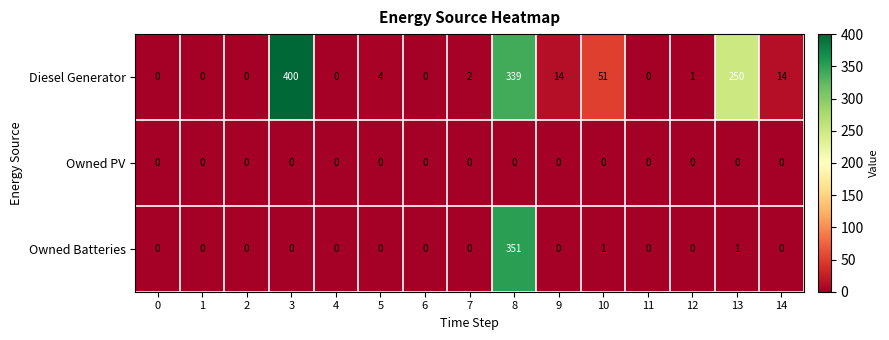

The value of Owned PV at 4 is 0. True or false?

True